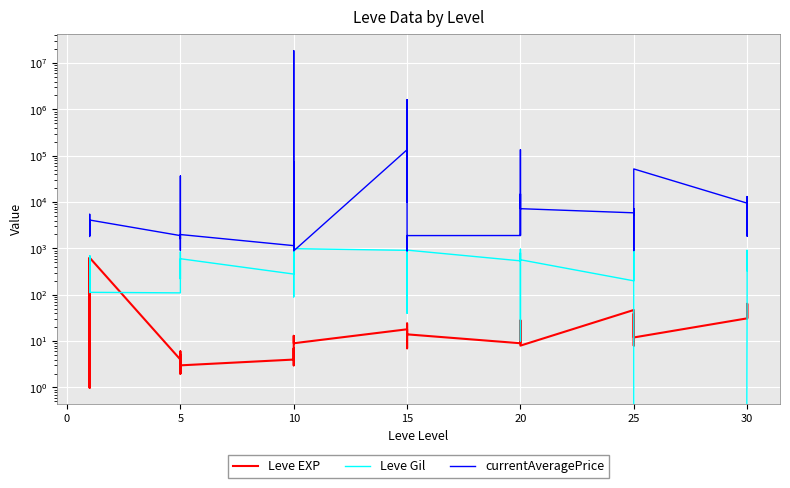

What is the value of the Leve EXP point at the 35th from the left?

36